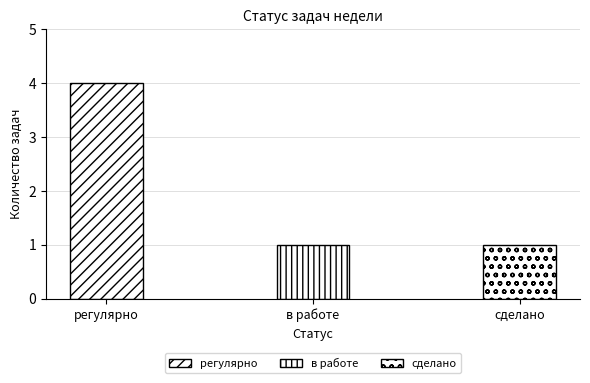

What is the label of the 2nd bar from the left?

в работе